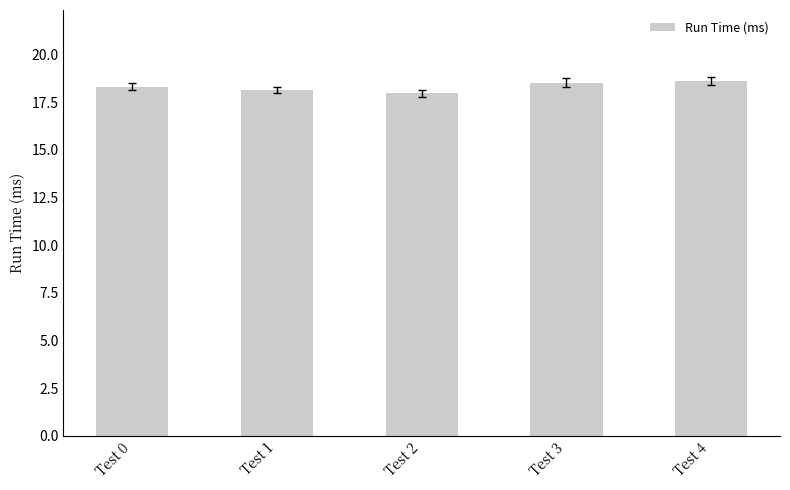

What is the smallest value displayed?

18.0